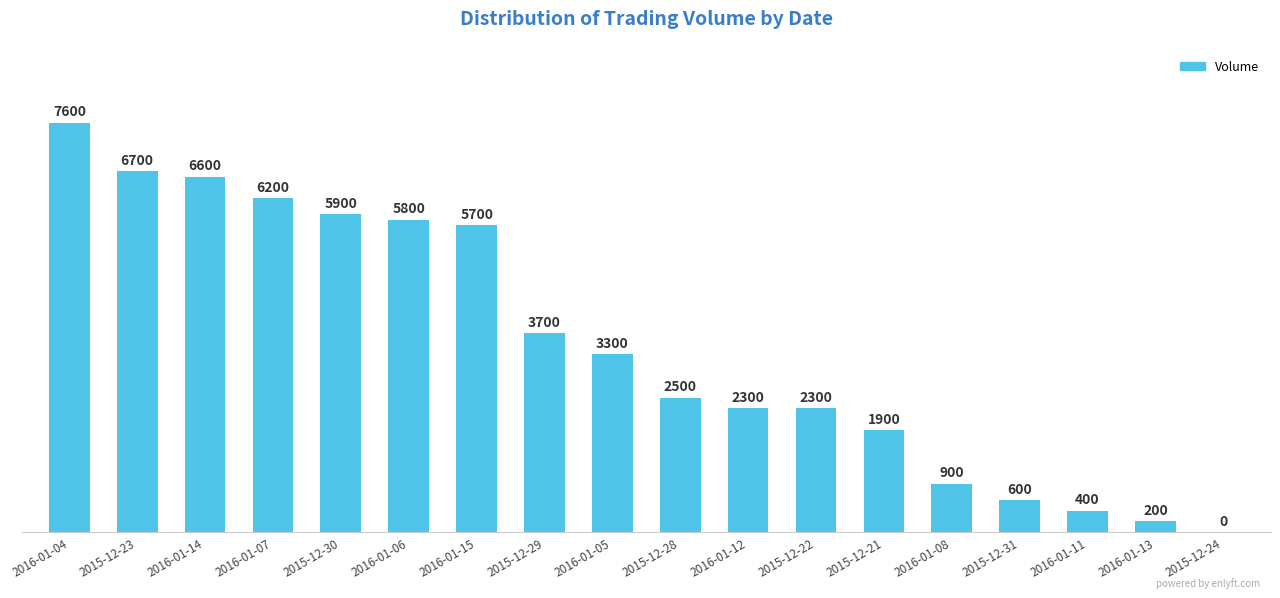

Approximately how many times larger is the value at 2016-01-11 compared to 2016-01-08?

0.4